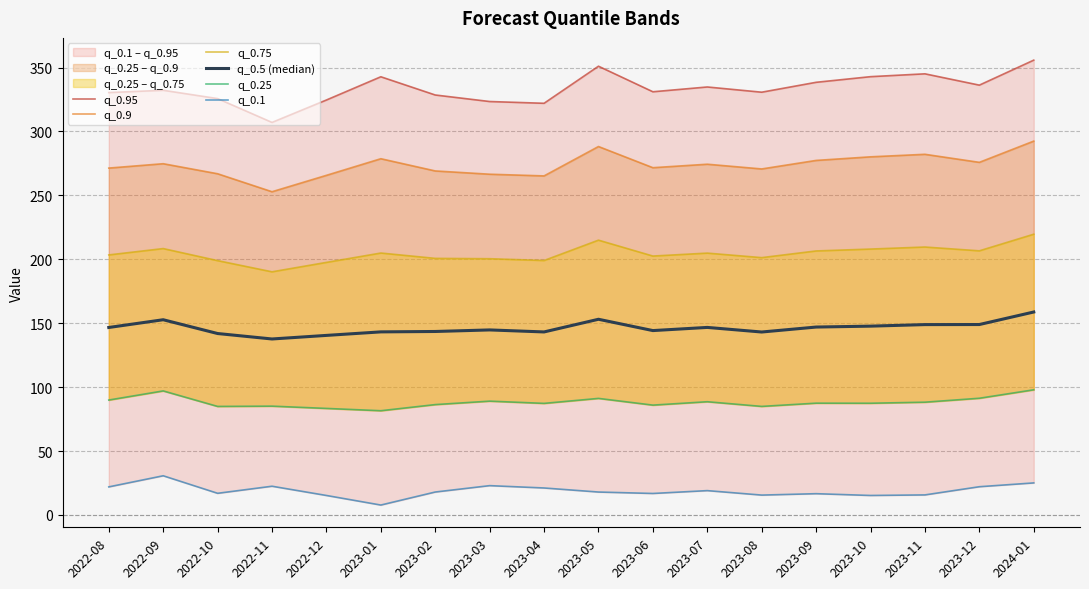

The q_0.1 series shows 8.9 at 2023-12. True or false?

False